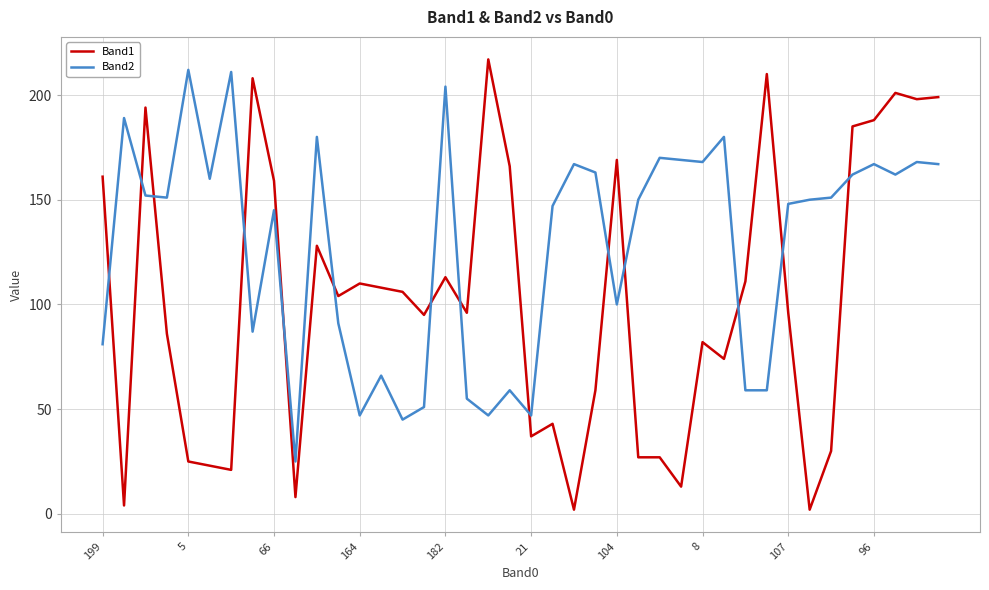

Which series has the largest range (max minus min)?

Band1